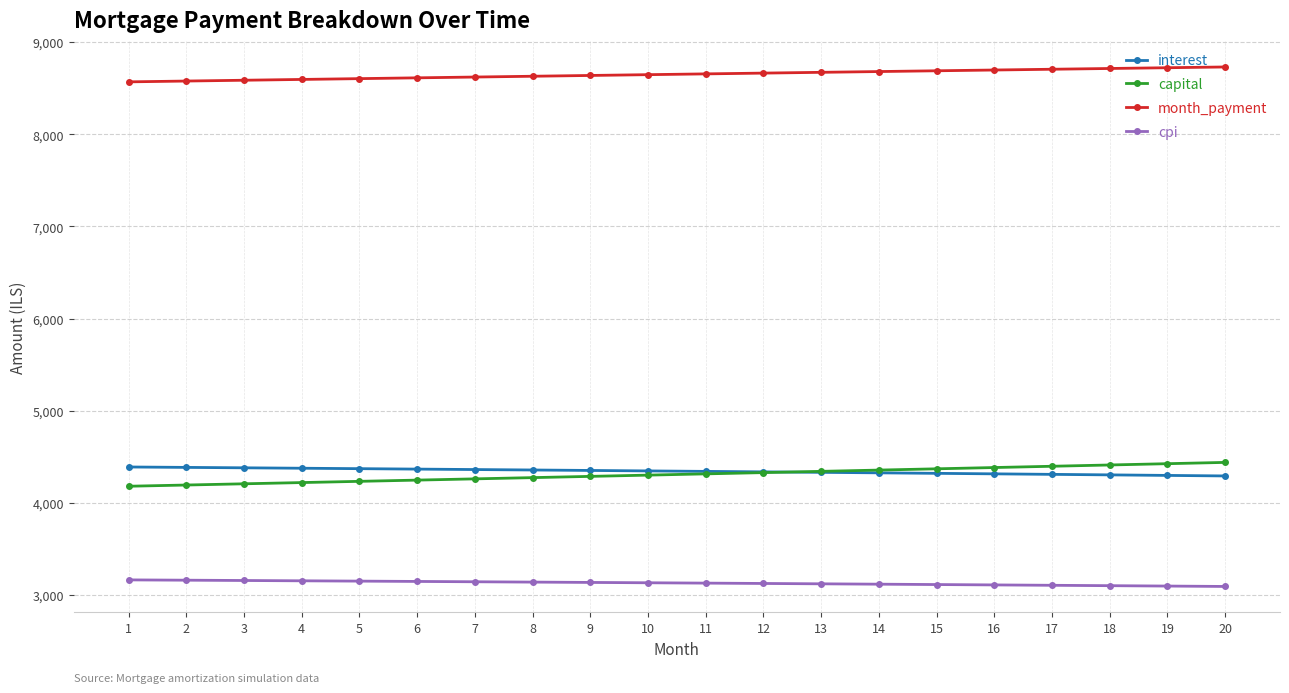

What is the minimum value for interest?

4291.6